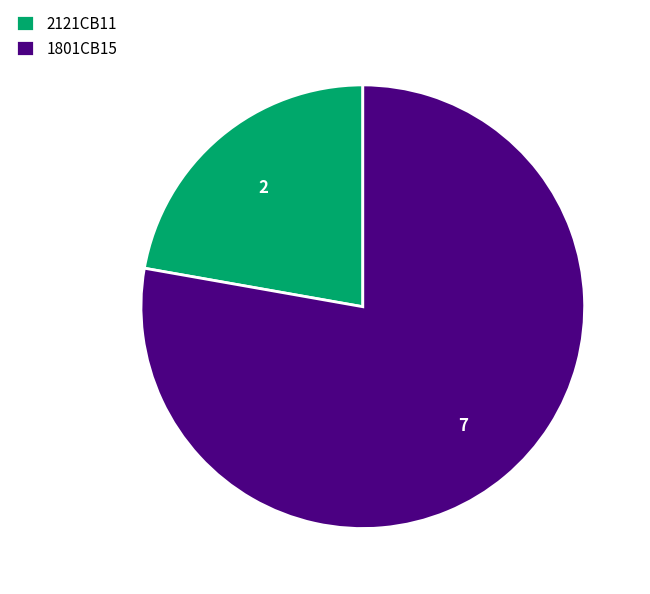

Is the sum of 1801CB15 and 2121CB11 greater than half?

Yes